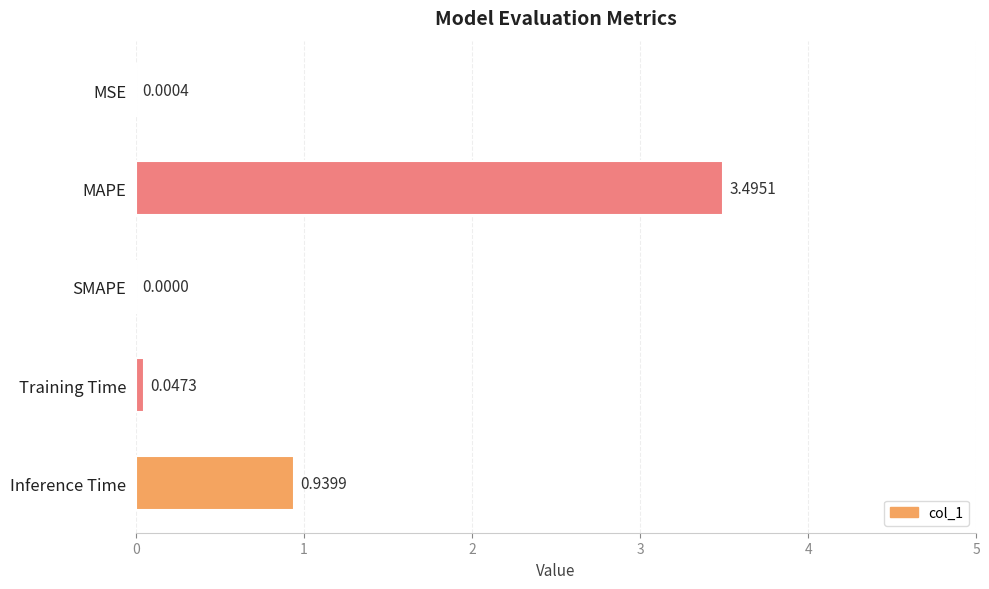

Between Inference Time and MSE, which is larger?

Inference Time